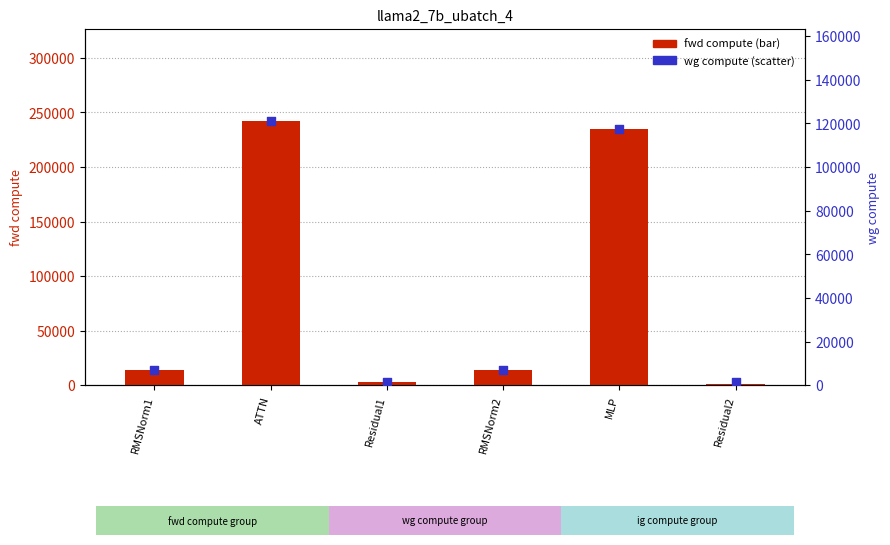

At how many categories does at least one series exceed 81056?

2